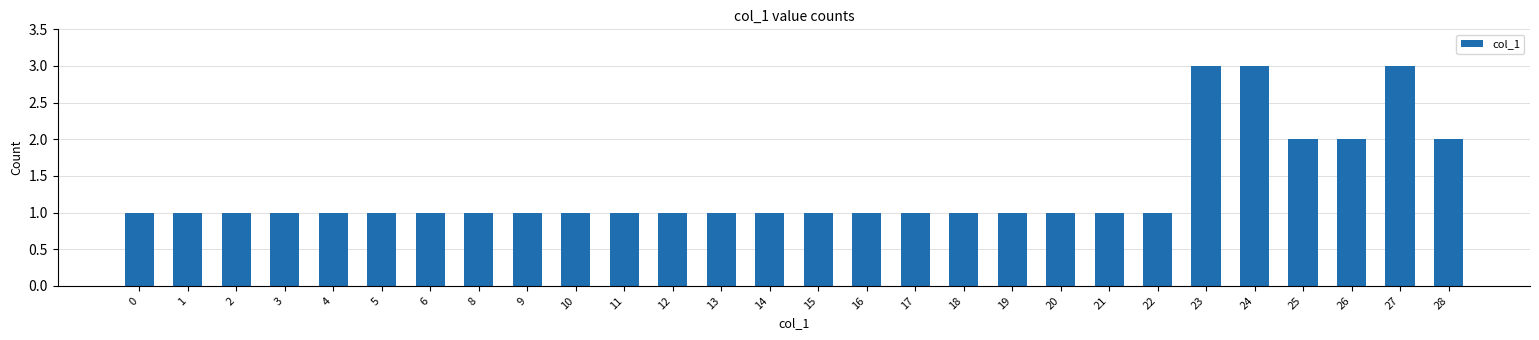

What is the change in value from 0 to 24?

+2